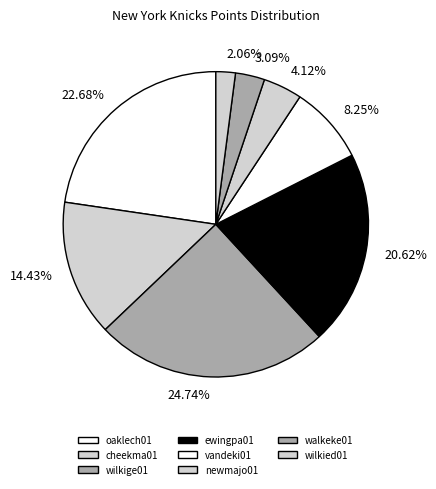

Does 24.74% account for over 50% of the chart?

No